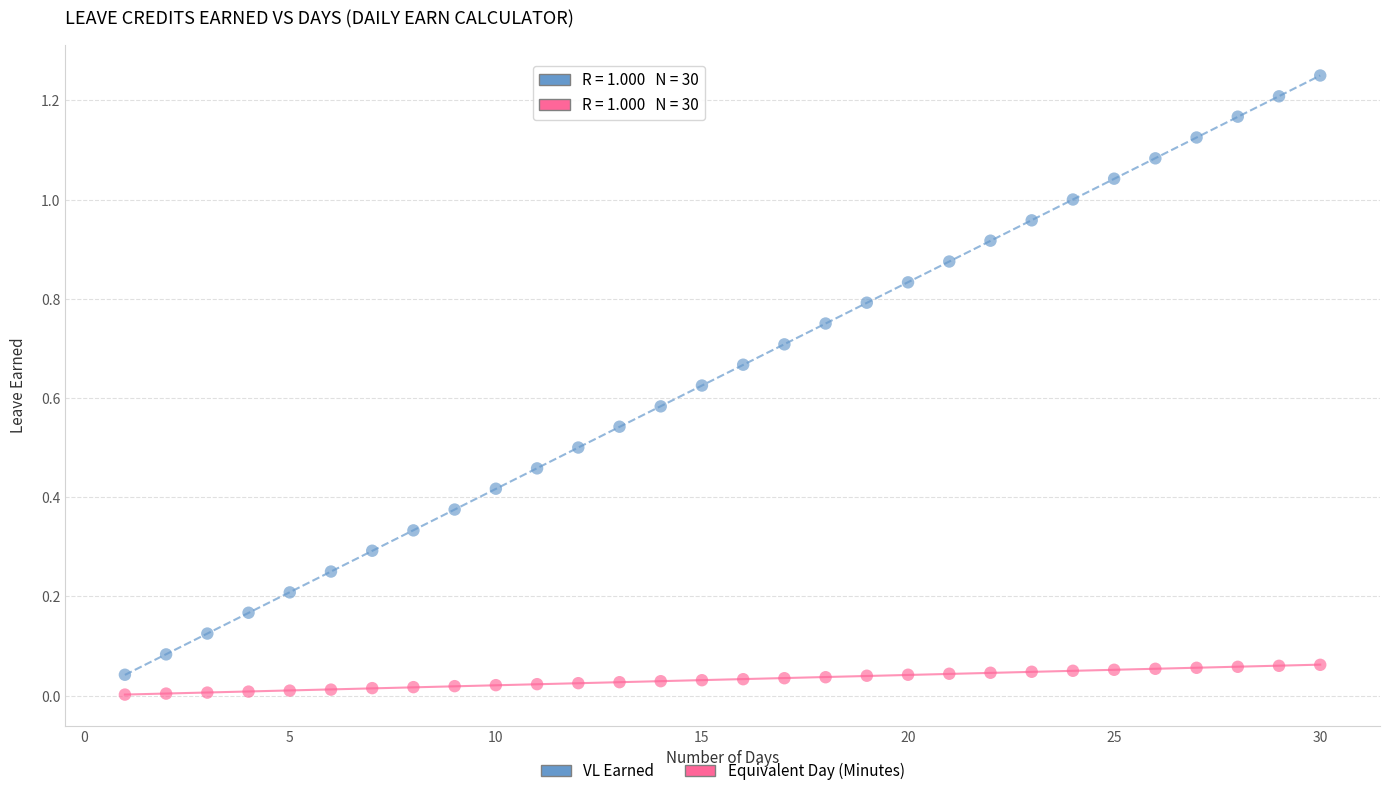

Across all data points, what is the range of X values (max minus min)?

29.0